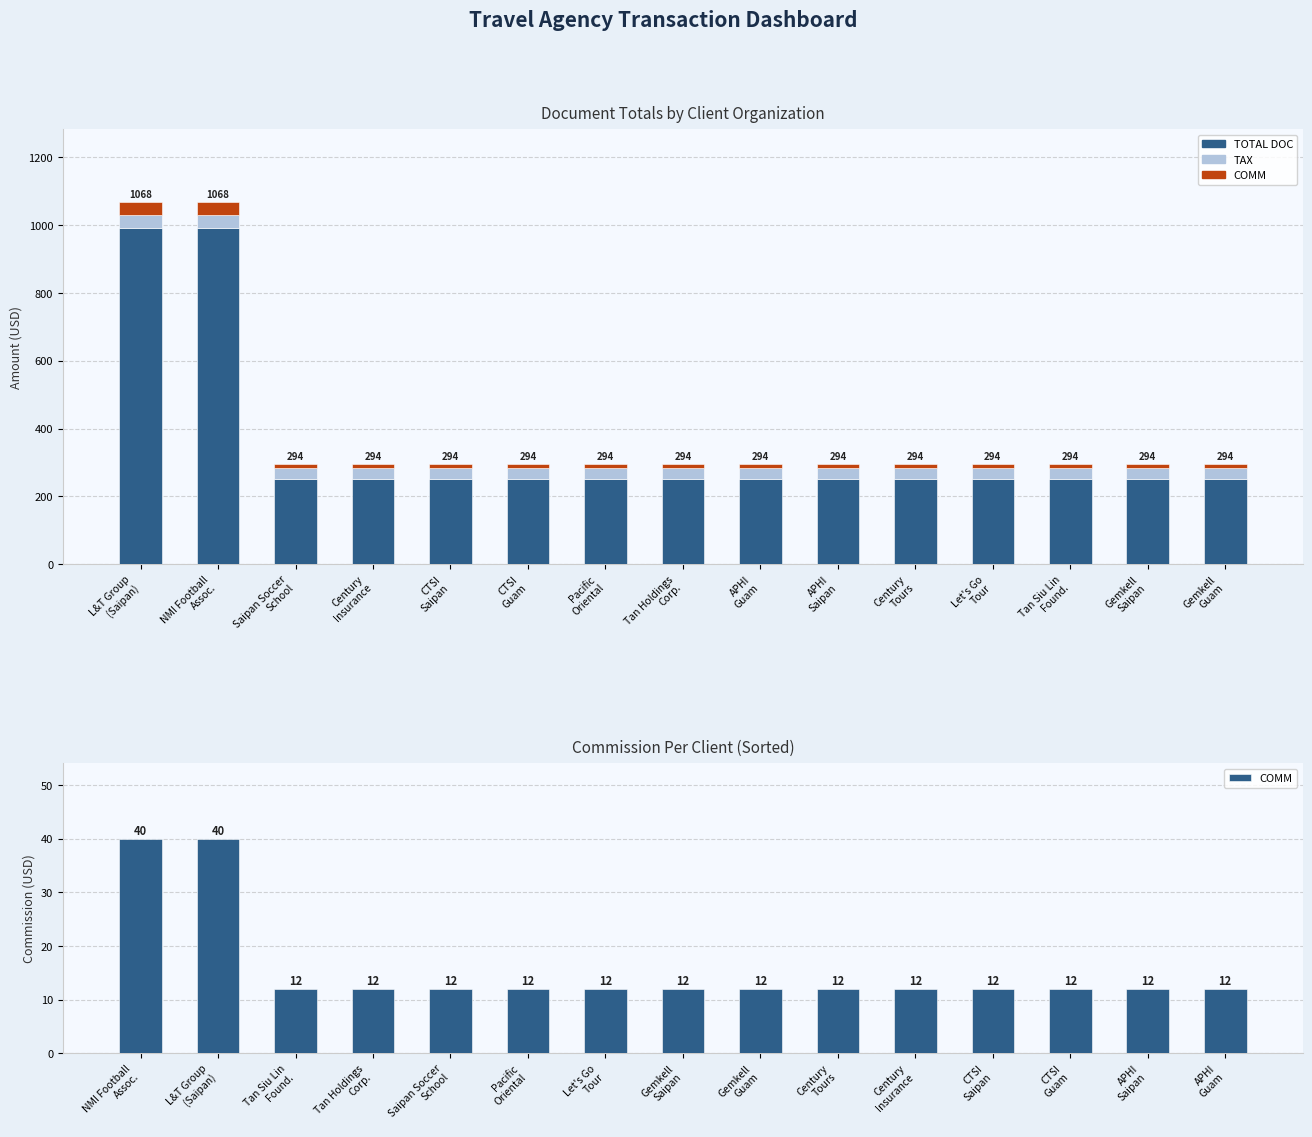

Is it true that TOTAL DOC equals 51.1 at CTSI
Saipan?

False